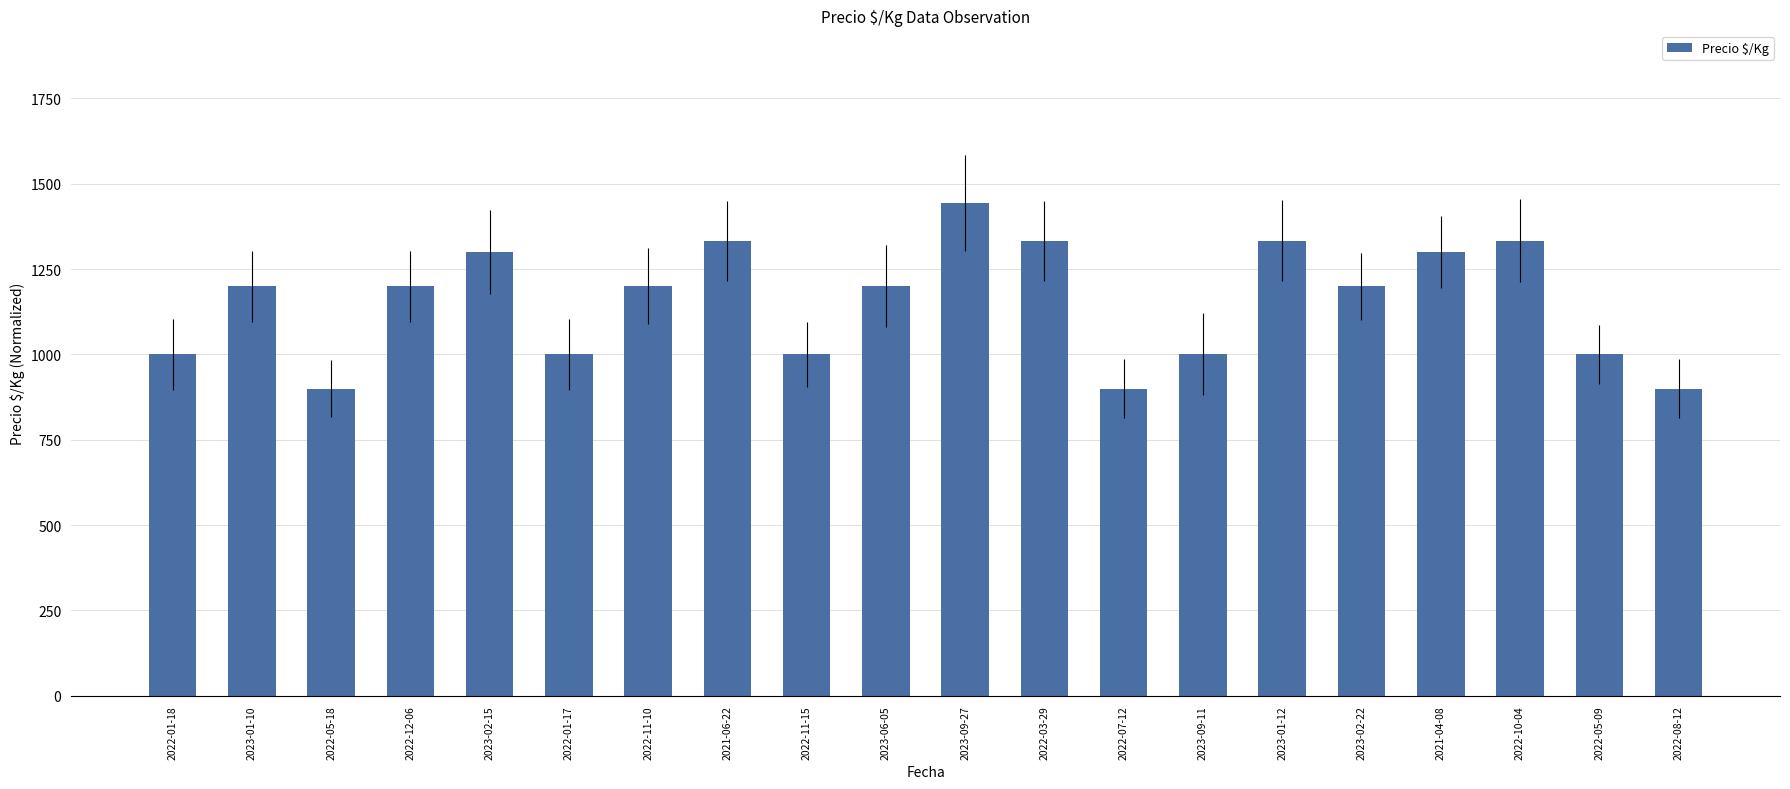

The chart shows a value of 1555 at 2022-01-17. True or false?

False